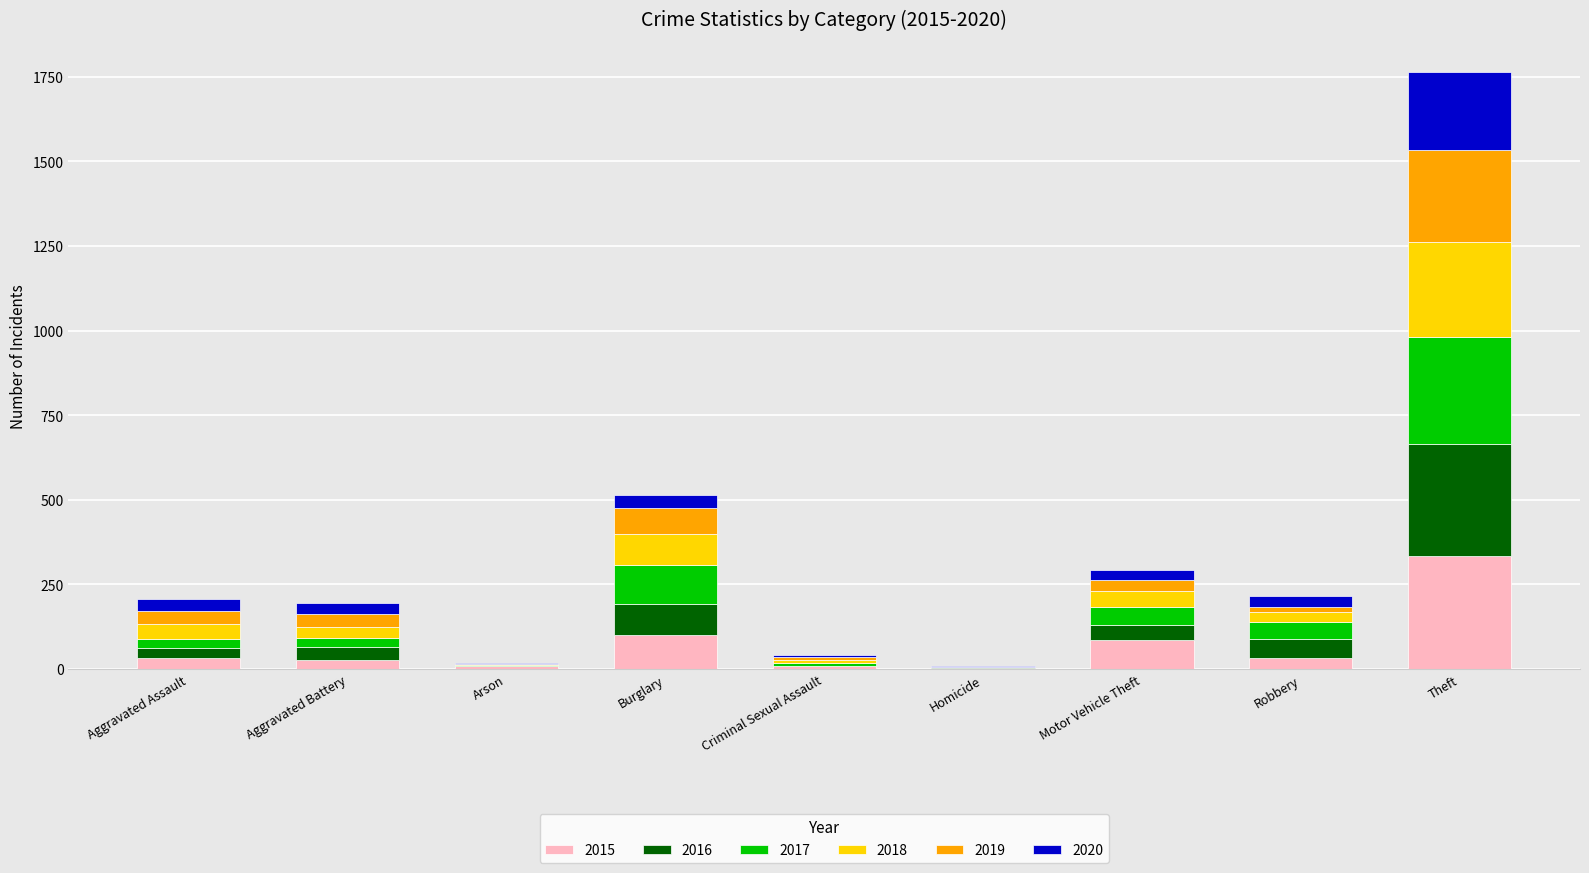

At which category is the sum across all series the highest?

Theft